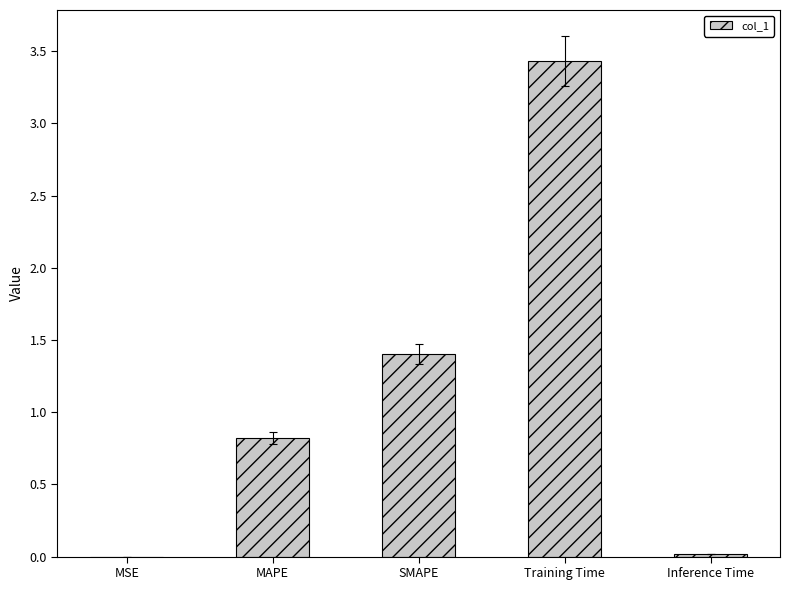

Which category has the highest value across all series?

Training Time